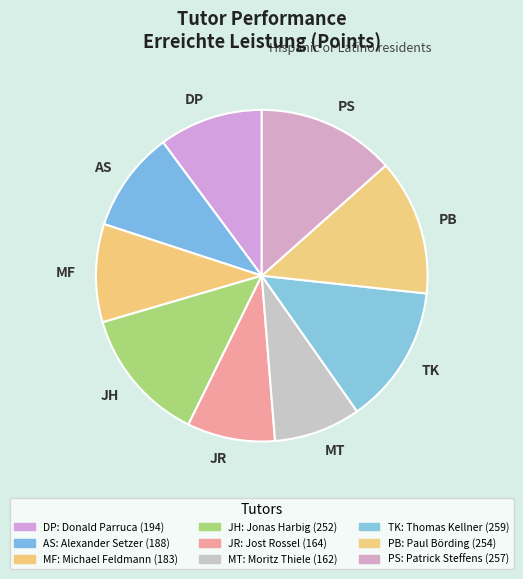

Count the number of slices in the pie.

9